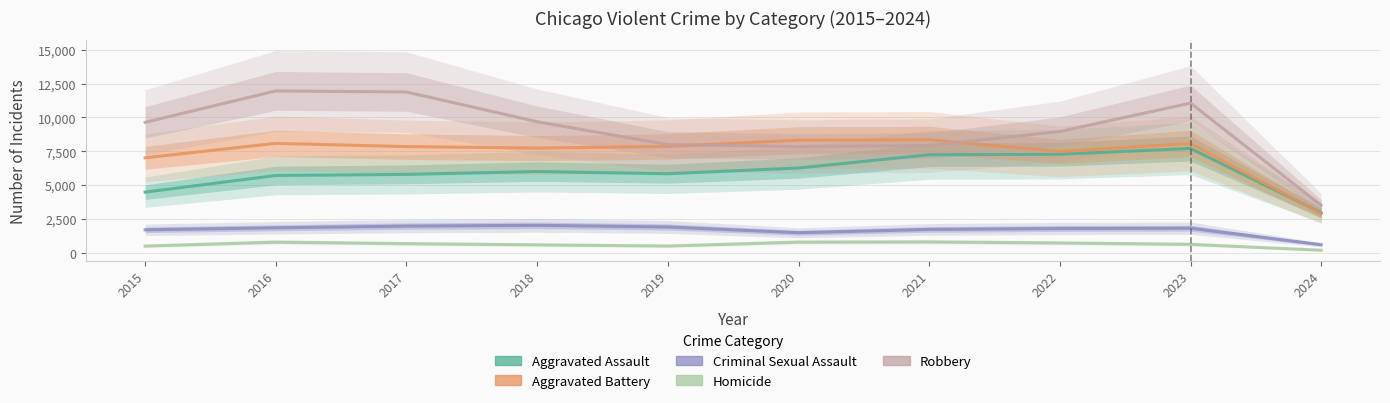

Where does the Aggravated Assault series first go above 6001?

2020